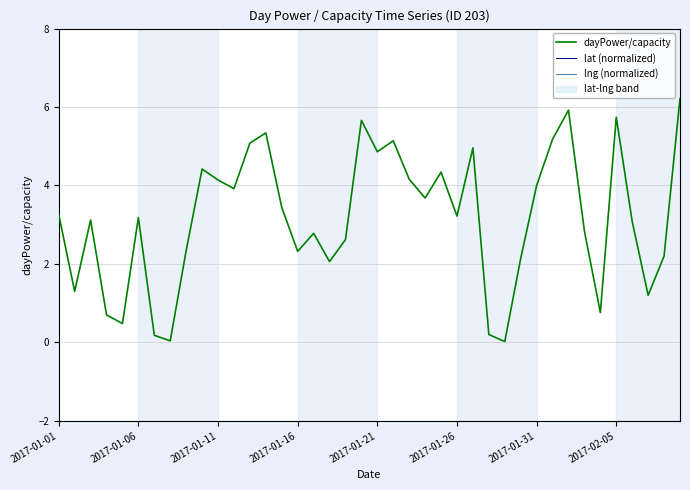

What is the sum of all dayPower/capacity values?

126.2